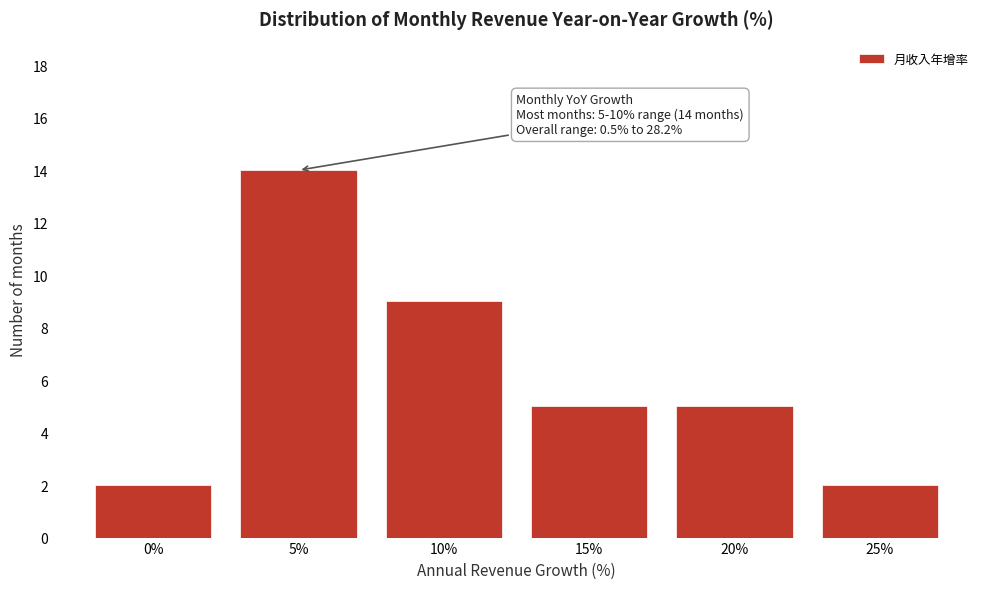

Reading left to right, list all the values displayed in this chart.

2	14	9	5	5	2